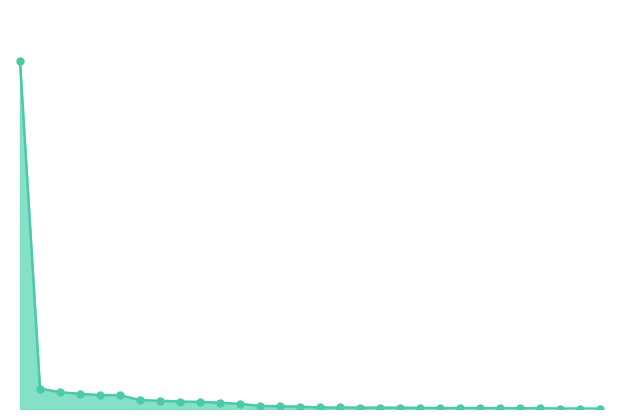

Does the chart have visible grid lines?

No